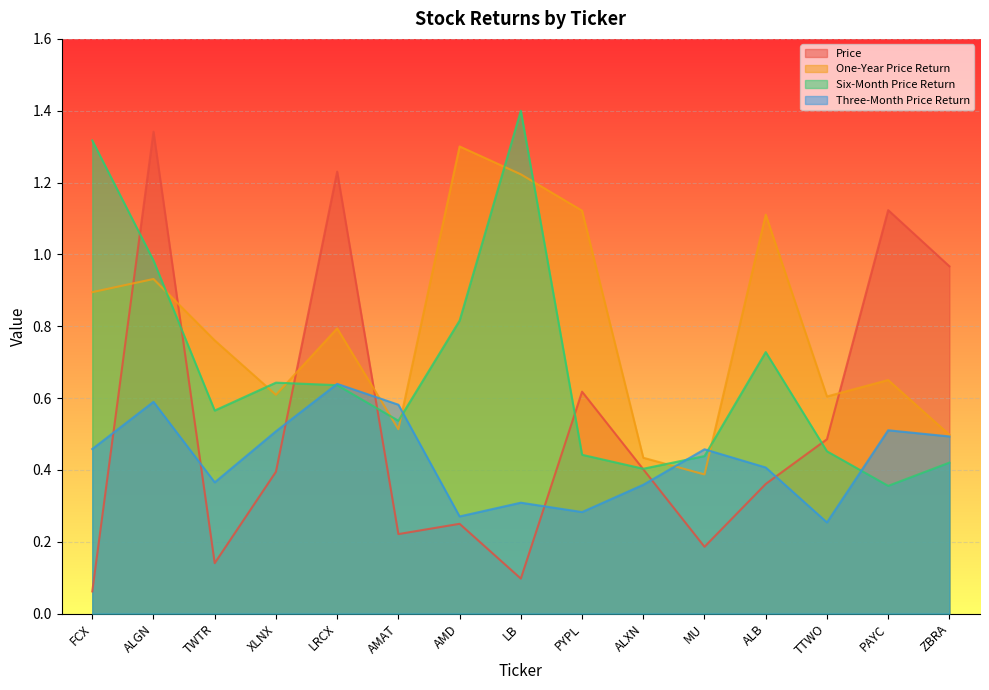

Where is the first local minimum for Six-Month Price Return?

TWTR